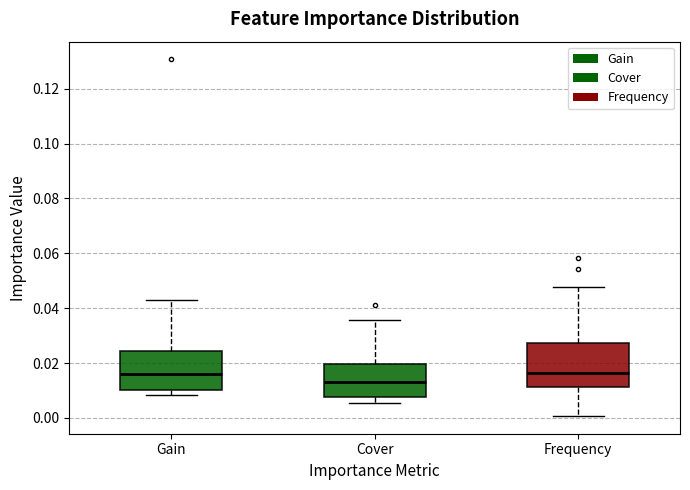

Where is the upper edge of the box for Cover on the y-axis? The values are not printed on the chart, so give them approximately, as read against the axis.

0.020